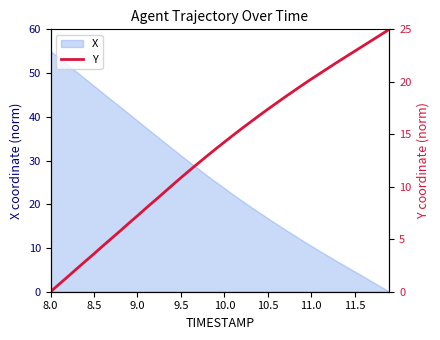

True or false: there are more than 2 points higher than both neighbors.

False